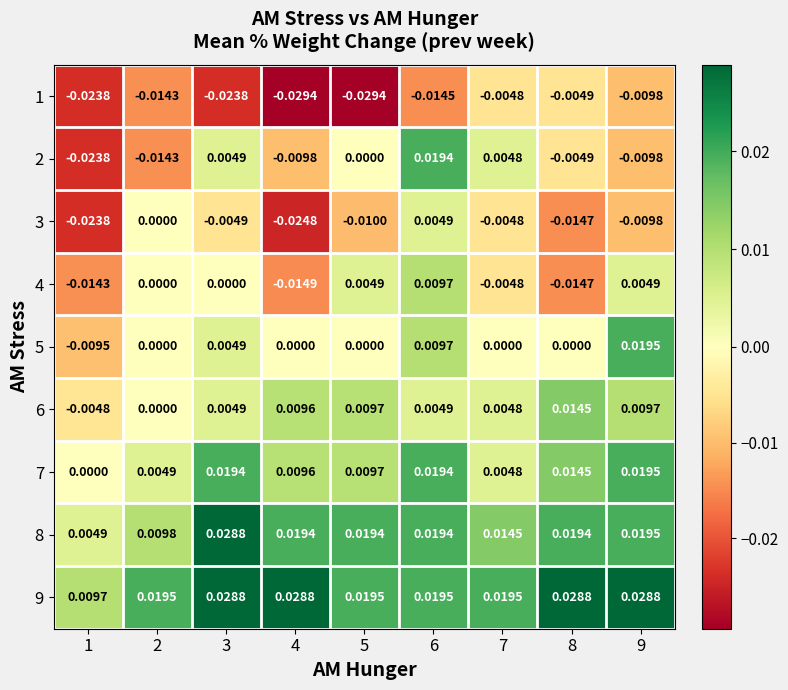

Is the value of 2 at 5 greater than the value of 8 at 8?

No